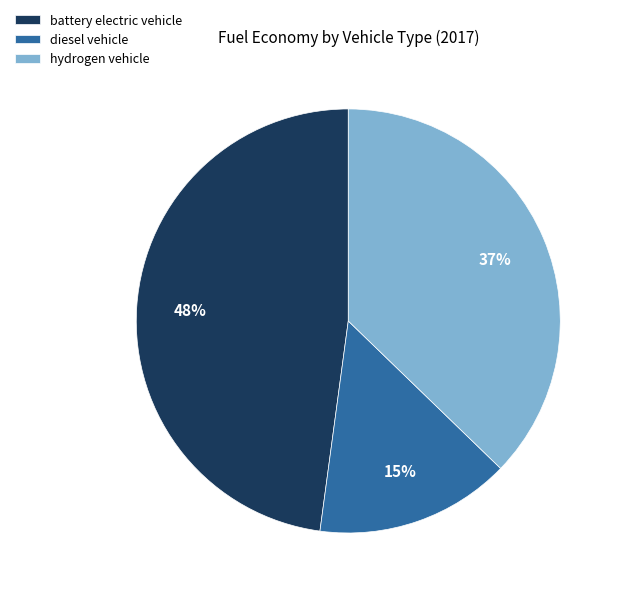

Is there a majority slice in this chart?

No